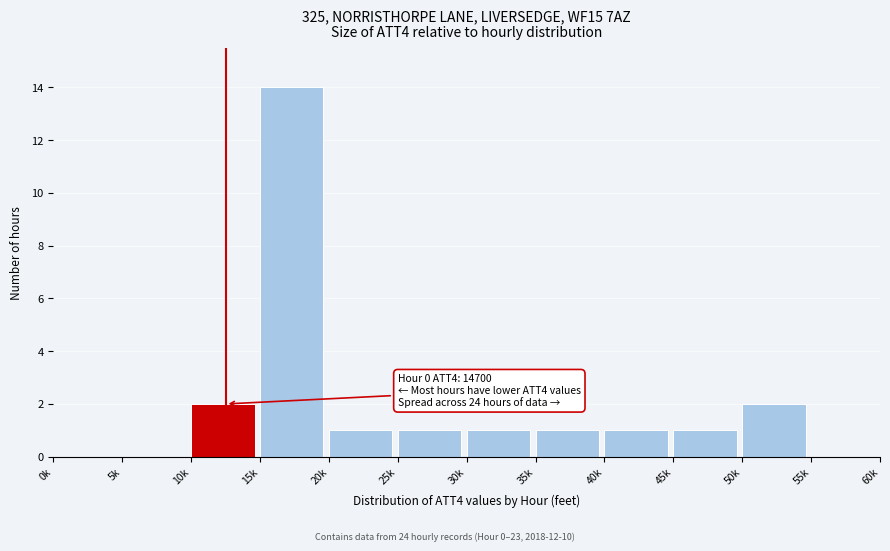

Reading right to left, what are all the values shown in this chart?

55k=0	50k=2	45k=1	40k=1	35k=1	30k=1	25k=1	20k=1	15k=14	10k=2	5k=0	0k=0